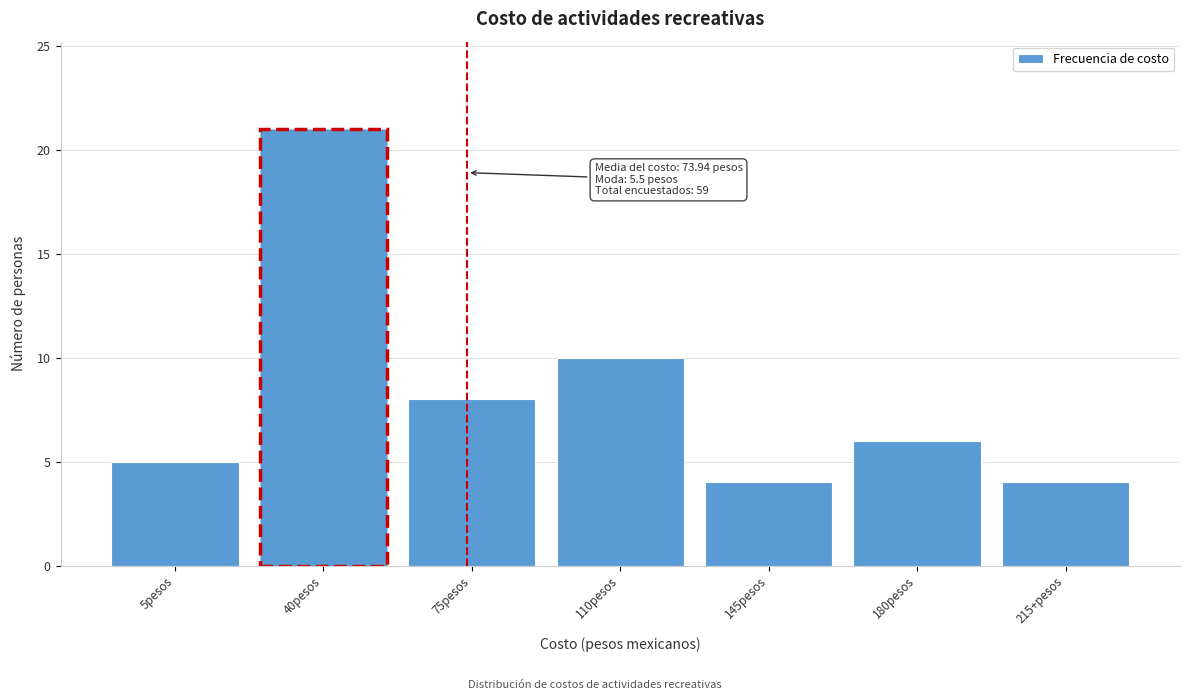

Reading left to right, transcribe all the data shown in this chart.

5pesos=5	40pesos=21	75pesos=8	110pesos=10	145pesos=4	180pesos=6	215+pesos=4